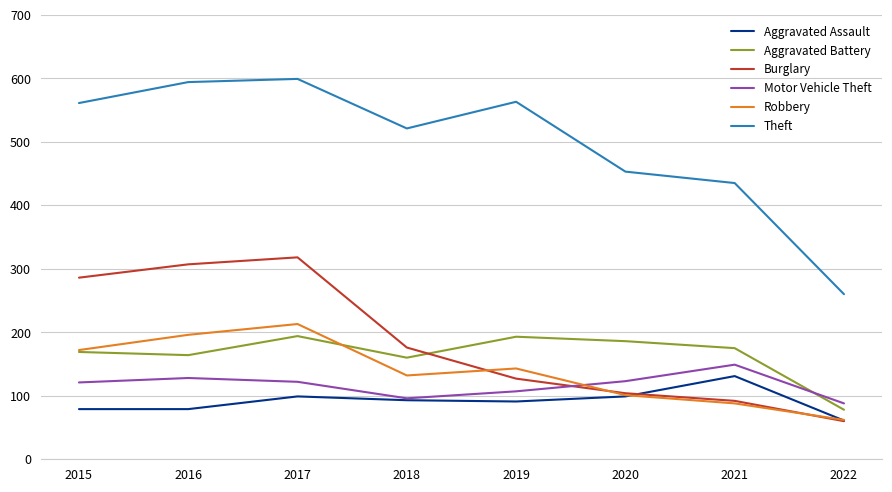

How many lines are shown in the chart?

6